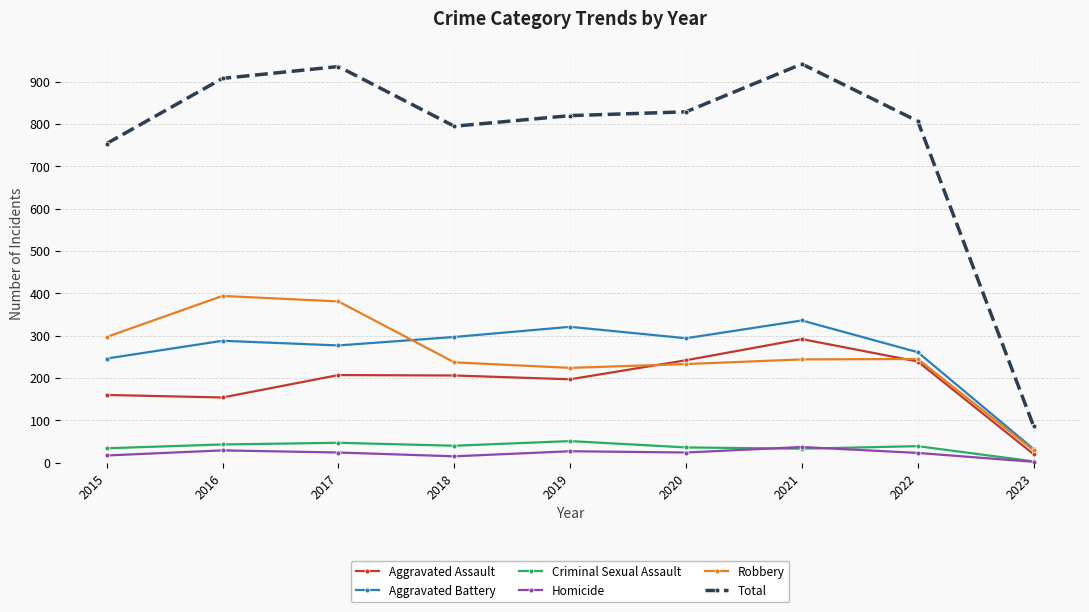

True or false: Aggravated Assault and Total cross at least once.

False